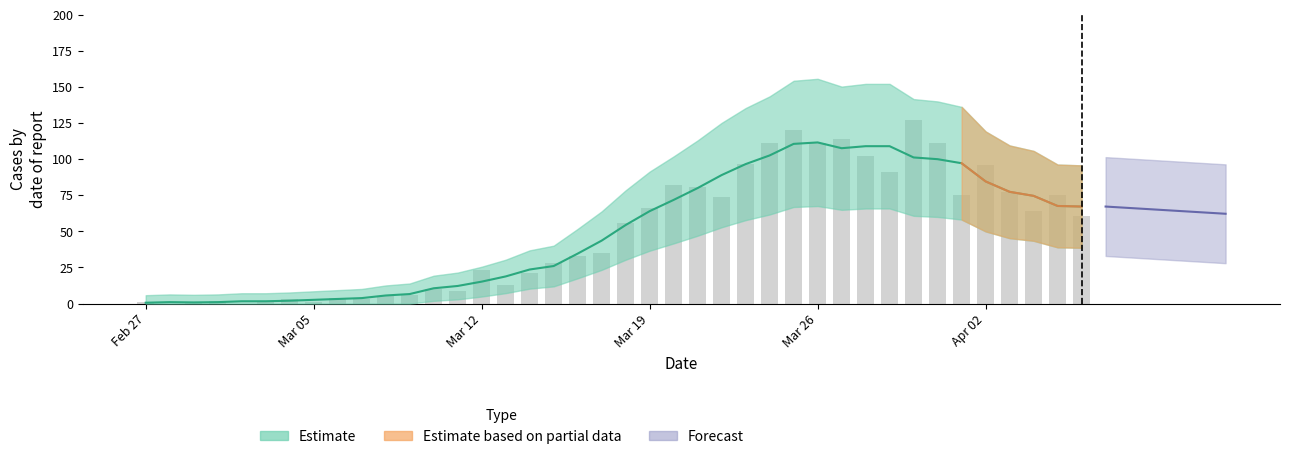

Approximately how many times larger is the value at 2020-04-01 compared to 2020-03-05?

75.0